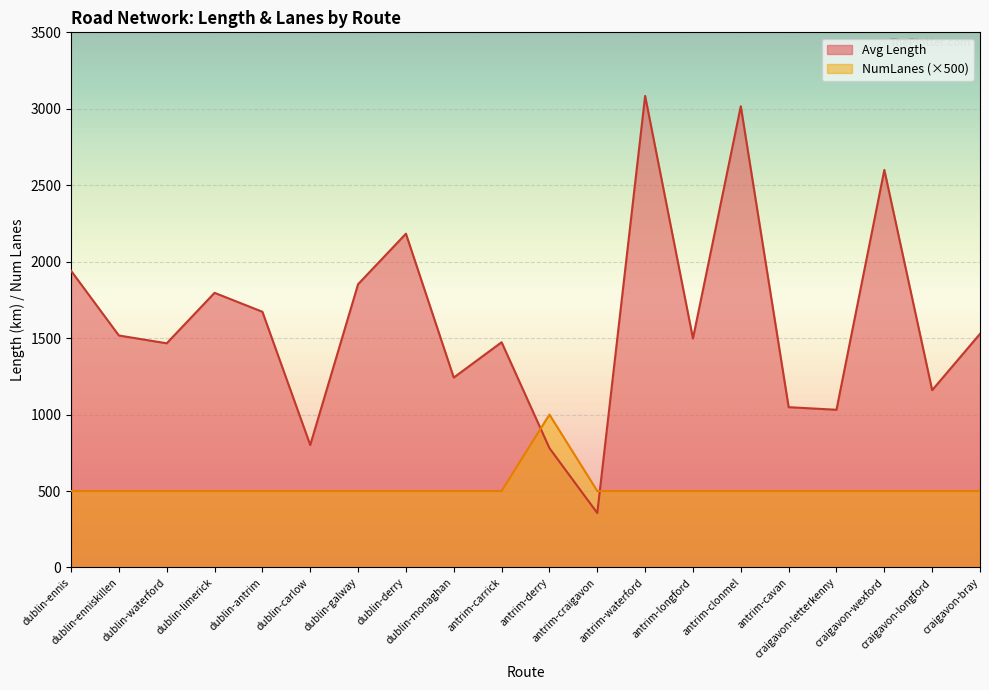

True or false: Avg Length has a value of 2555.8 at dublin-limerick.

False